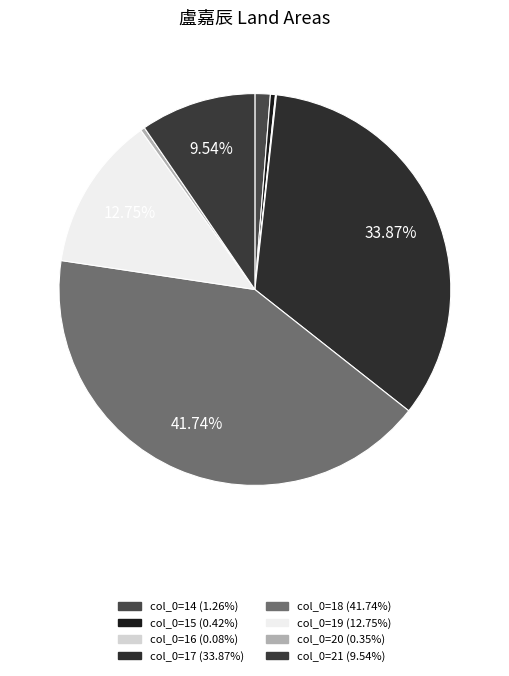

How many slices are in this pie chart?

8